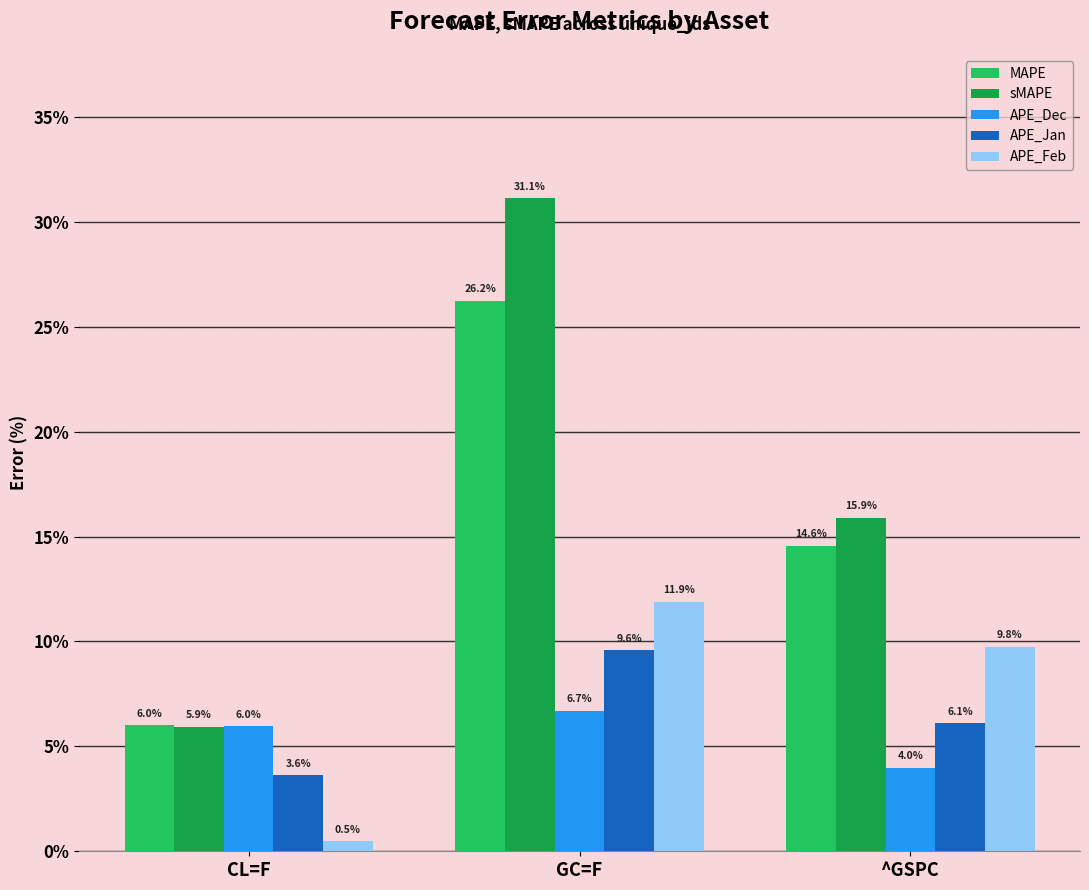

Which series has the widest spread of values?

sMAPE